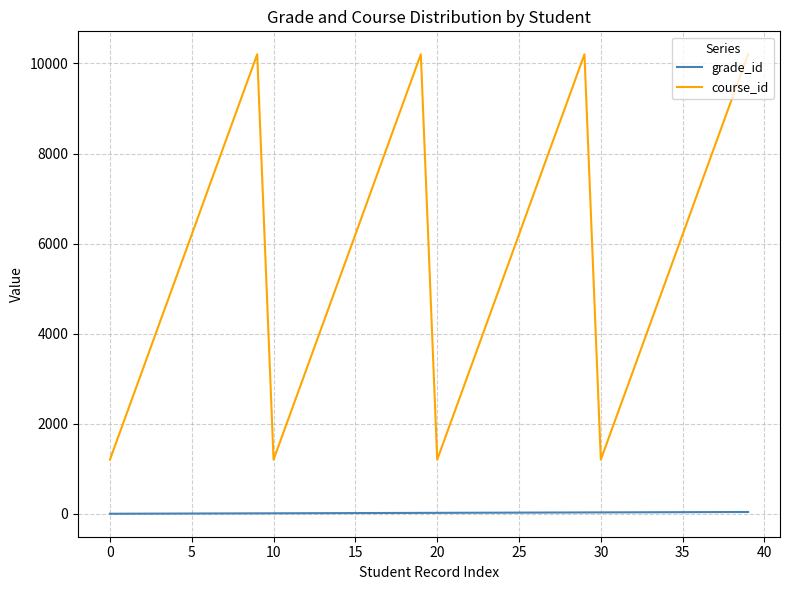

List the series in order of their overall mean, highest first.

course_id, grade_id